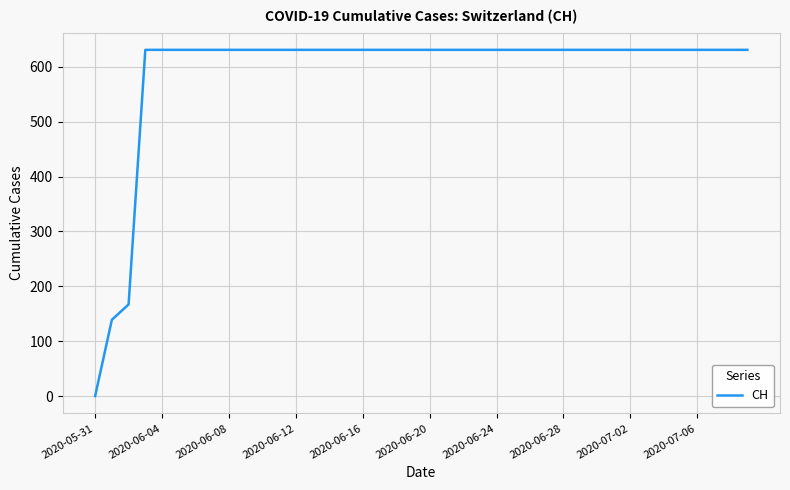

What is the difference between the maximum and minimum values?

631